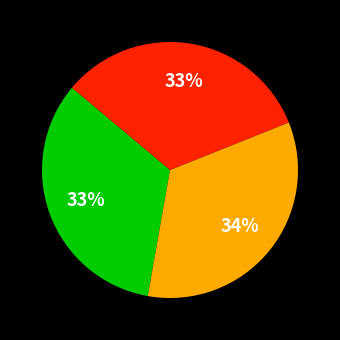

To the nearest percent, what is the difference between the largest and smallest slice percentages?

1%